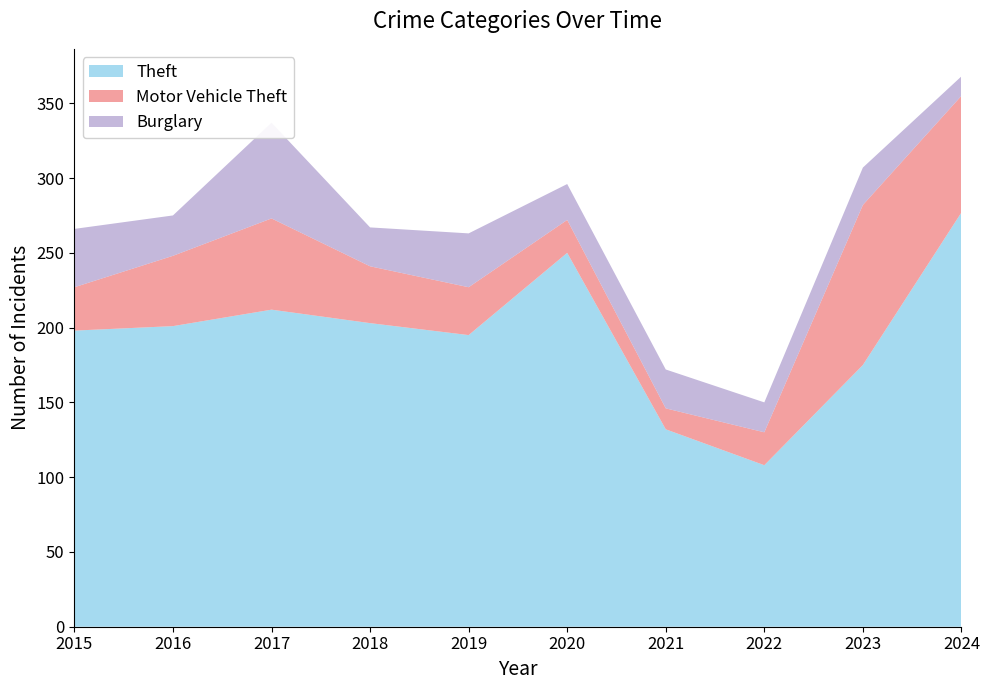

Reading left to right, list all the values displayed in this chart.

Theft: 2015=198	2016=201	2017=212	2018=203	2019=195	2020=250	2021=132	2022=108	2023=175	2024=277
Motor Vehicle Theft: 2015=29	2016=47	2017=61	2018=38	2019=32	2020=22	2021=14	2022=22	2023=107	2024=78
Burglary: 2015=39	2016=27	2017=64	2018=26	2019=36	2020=24	2021=26	2022=20	2023=25	2024=13